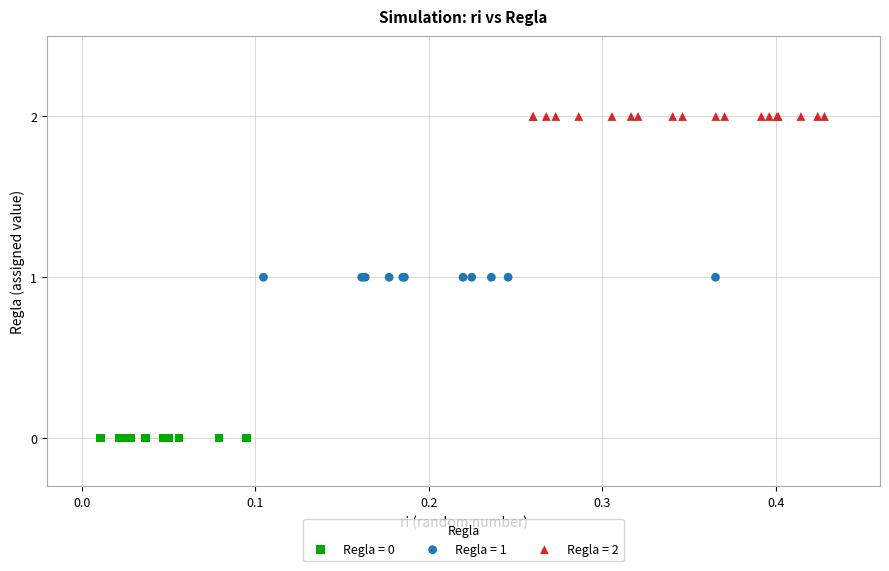

Which series reaches the maximum Y coordinate?

Regla = 2